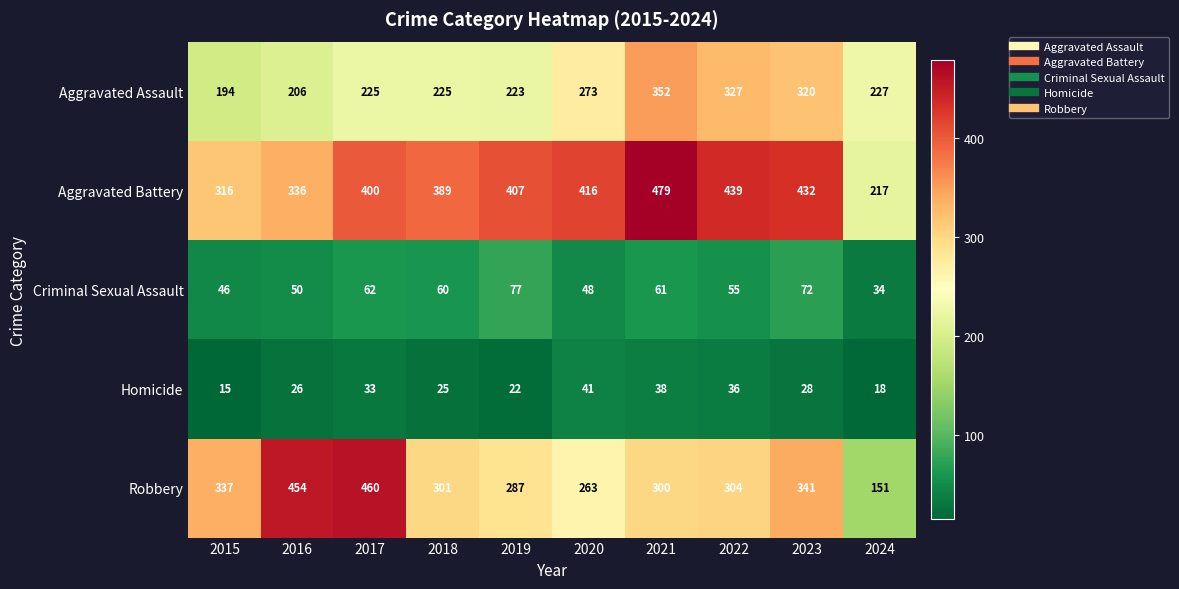

Which label corresponds to the smallest value in the chart?

2015